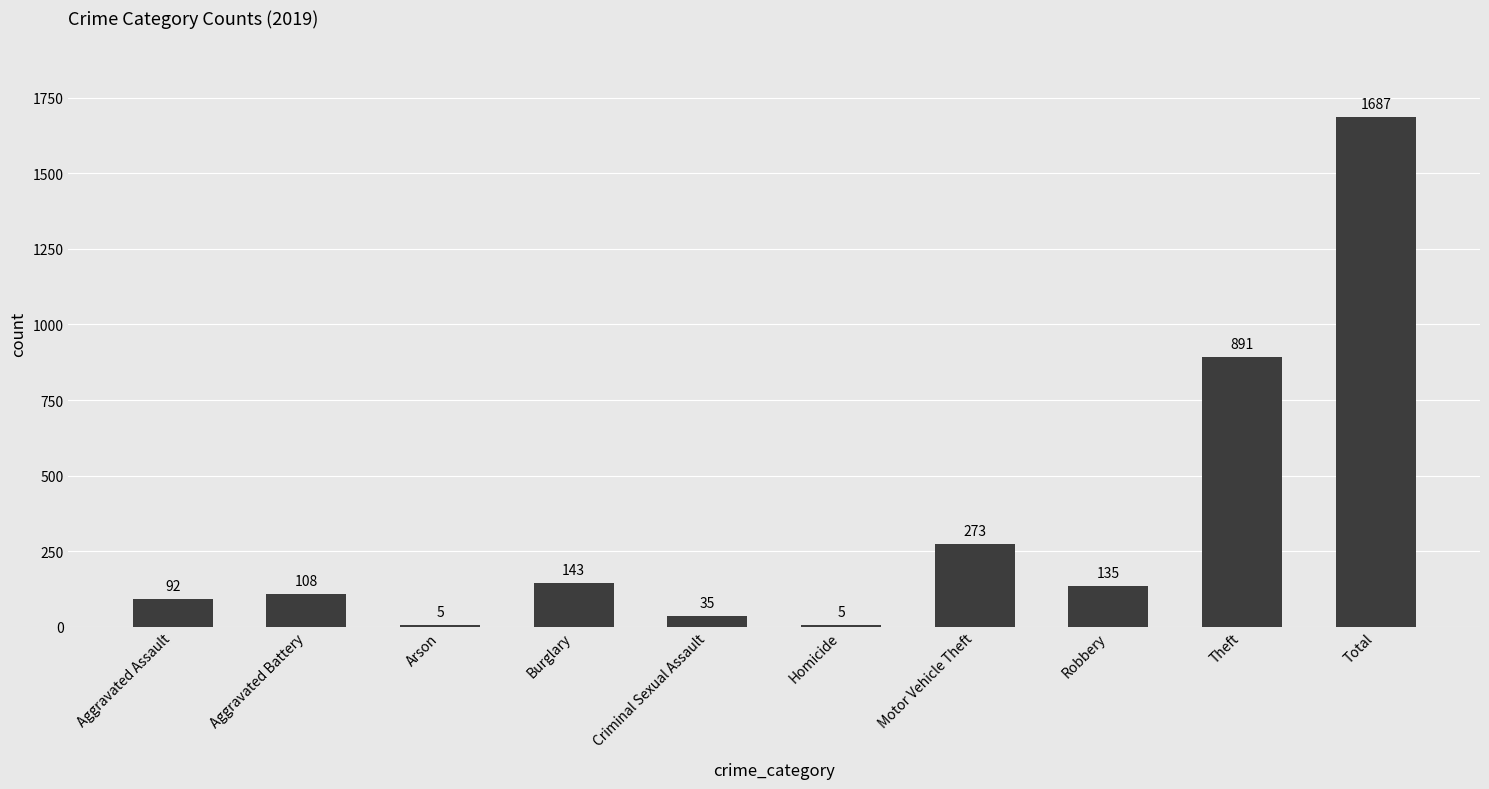

Approximately how many times larger is the value at Total compared to Homicide?

337.4